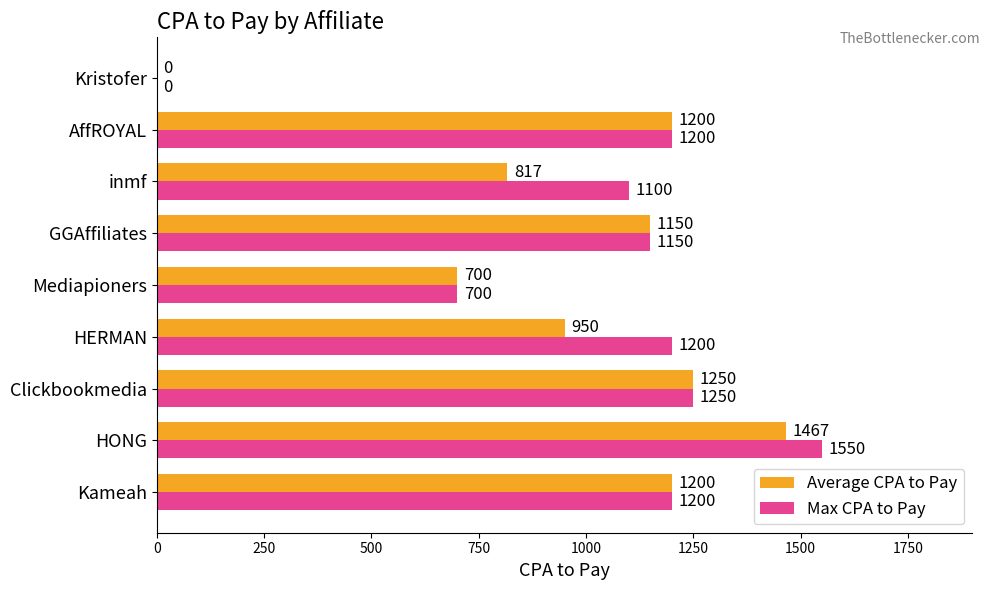

What is the sum of all Max CPA to Pay values?

9350.0